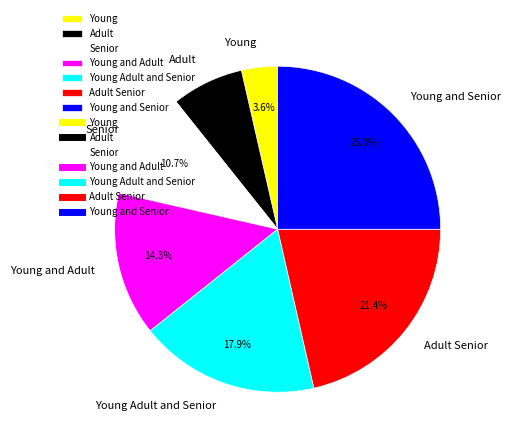

To the nearest percent, what is the average slice percentage?

14%